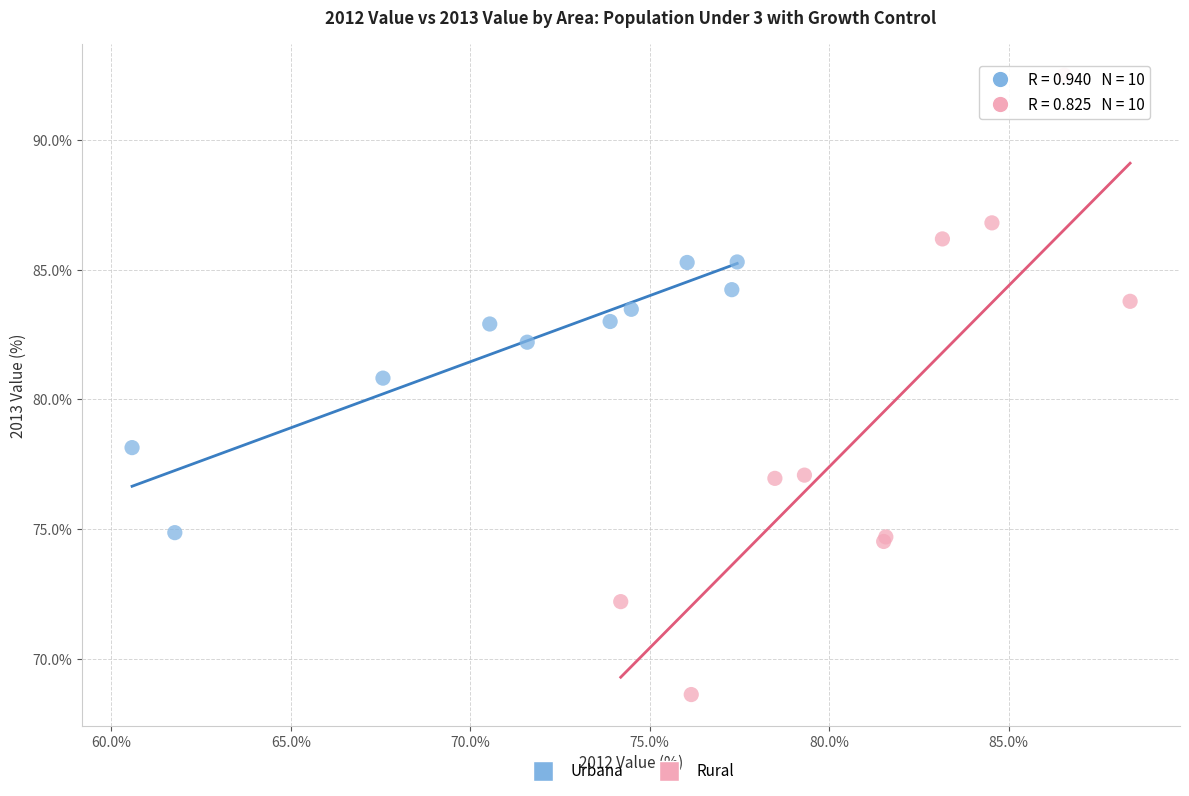

Which series contains the highest Y value?

Rural